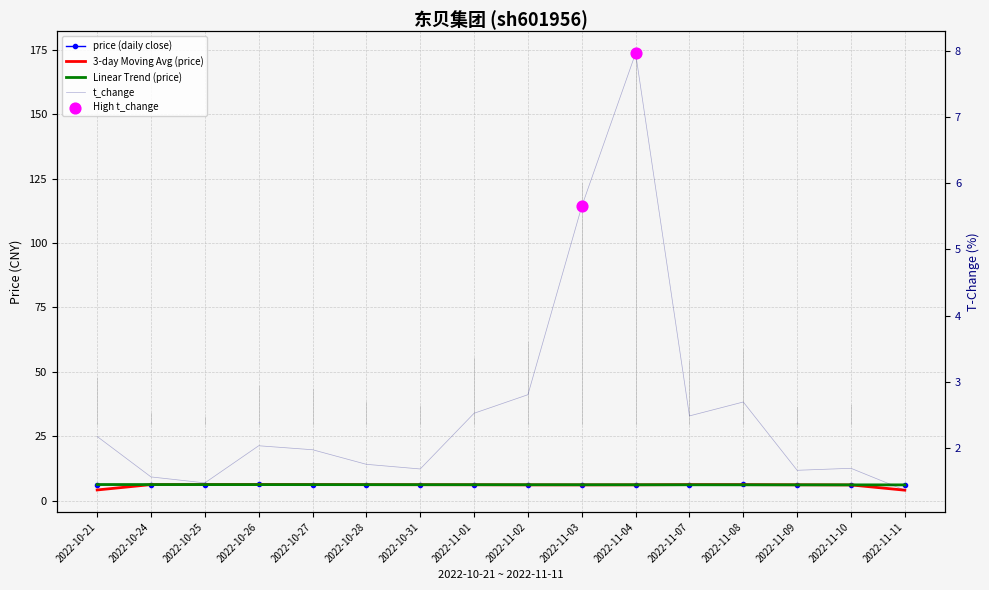

Which series reaches the minimum Y coordinate?

volume